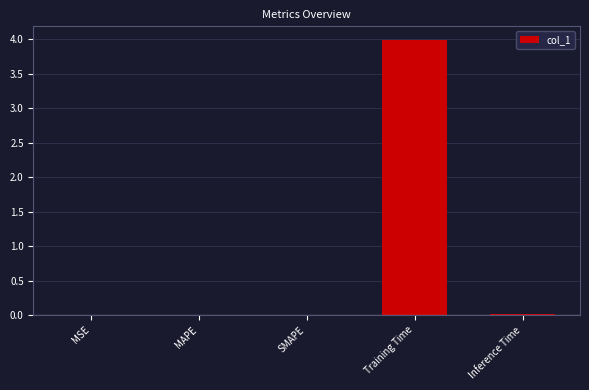

The chart shows a value of 0.0 at Inference Time. True or false?

True